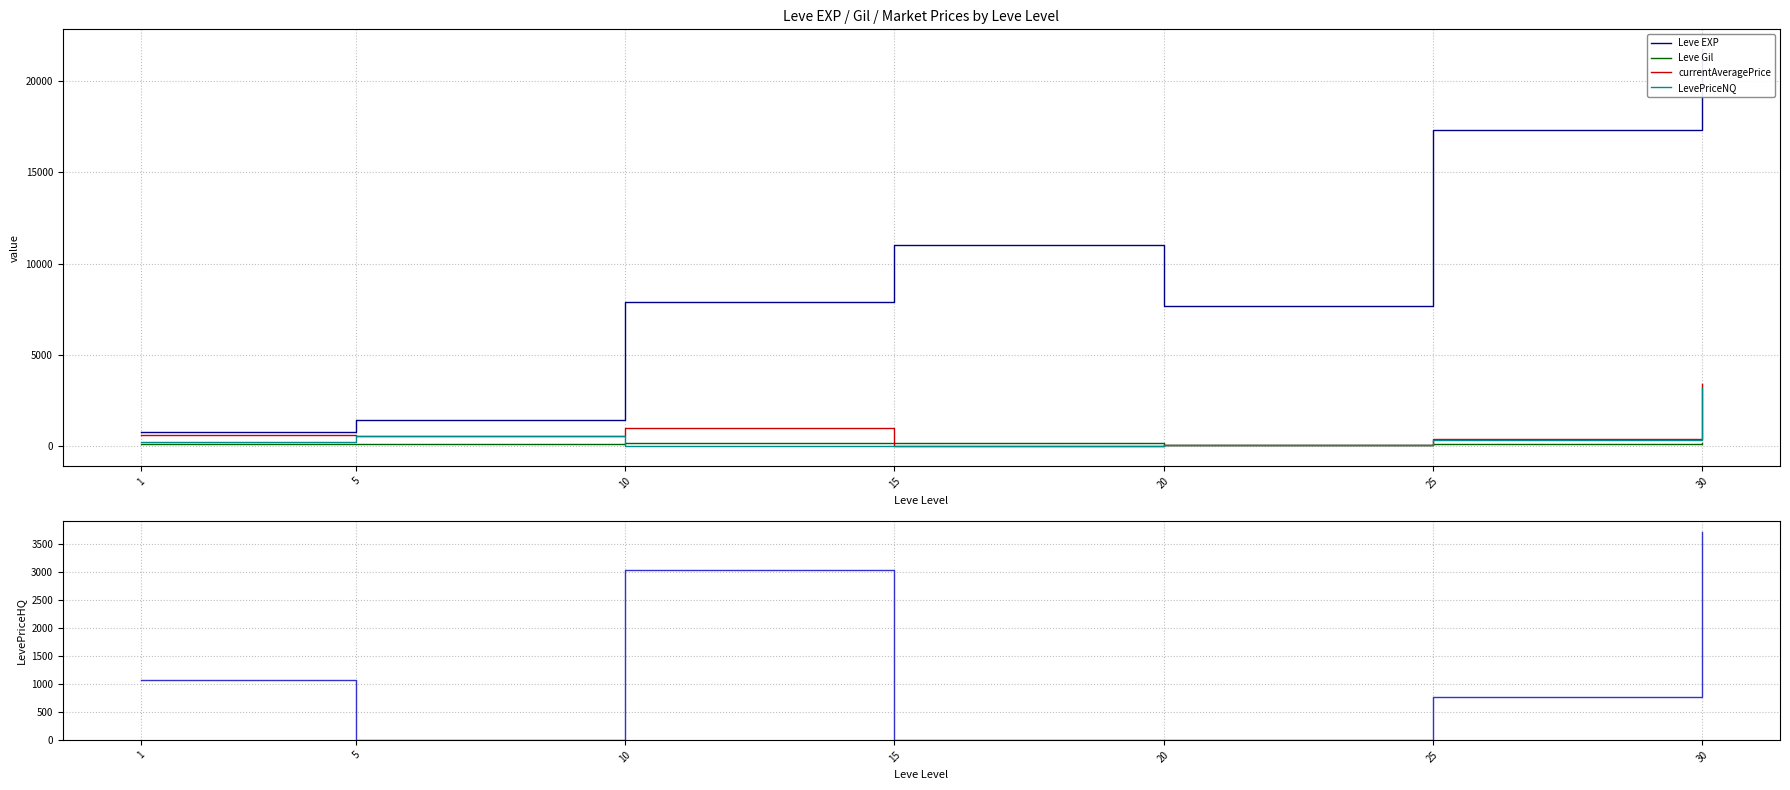

What is the maximum value shown in the chart?

21740.0